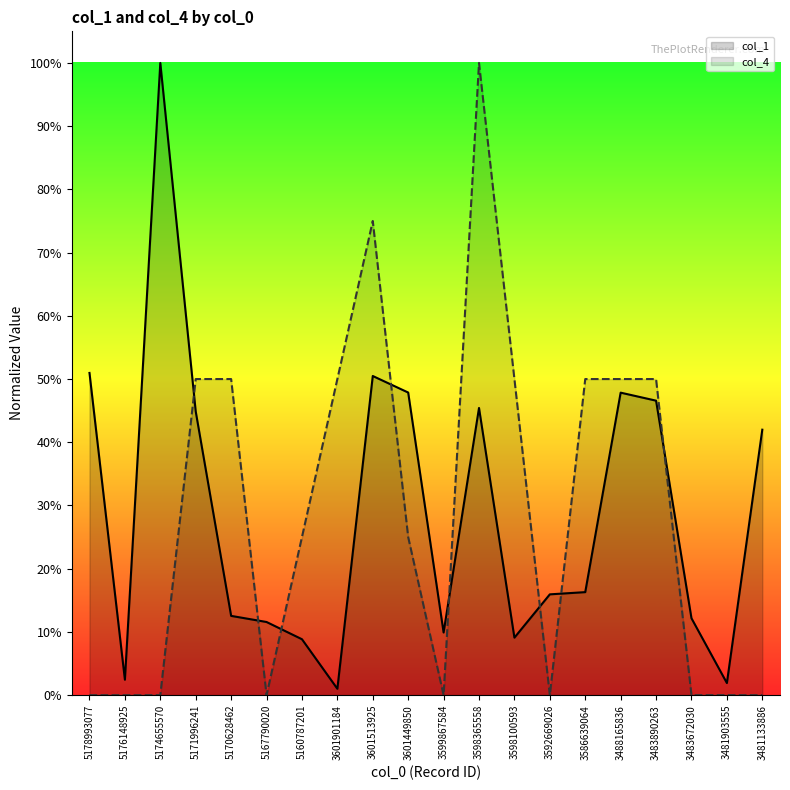

The value of col_1 at 3483672030 is 0.1. True or false?

True